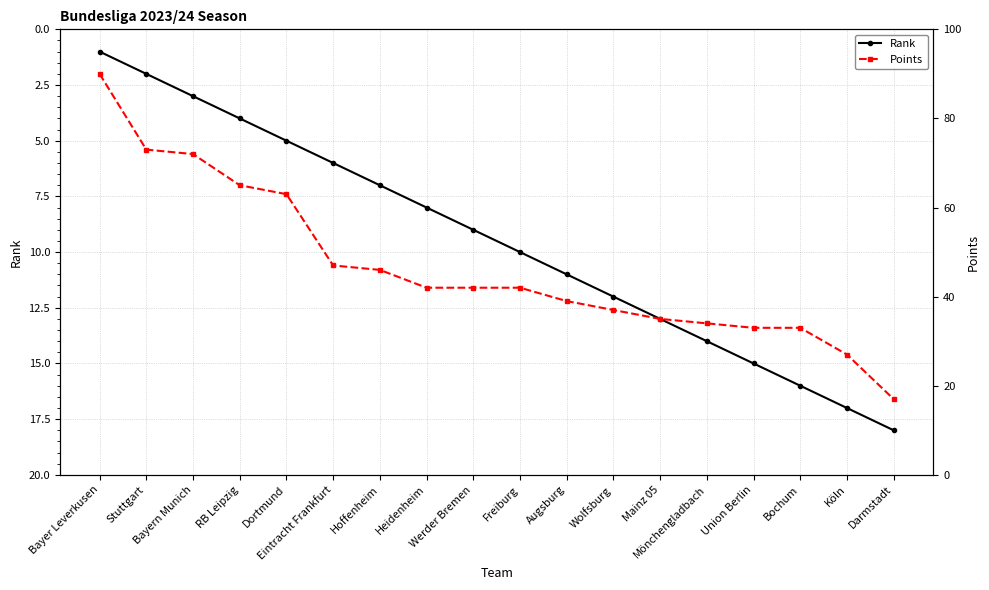

At how many categories does at least one series exceed 66?

3